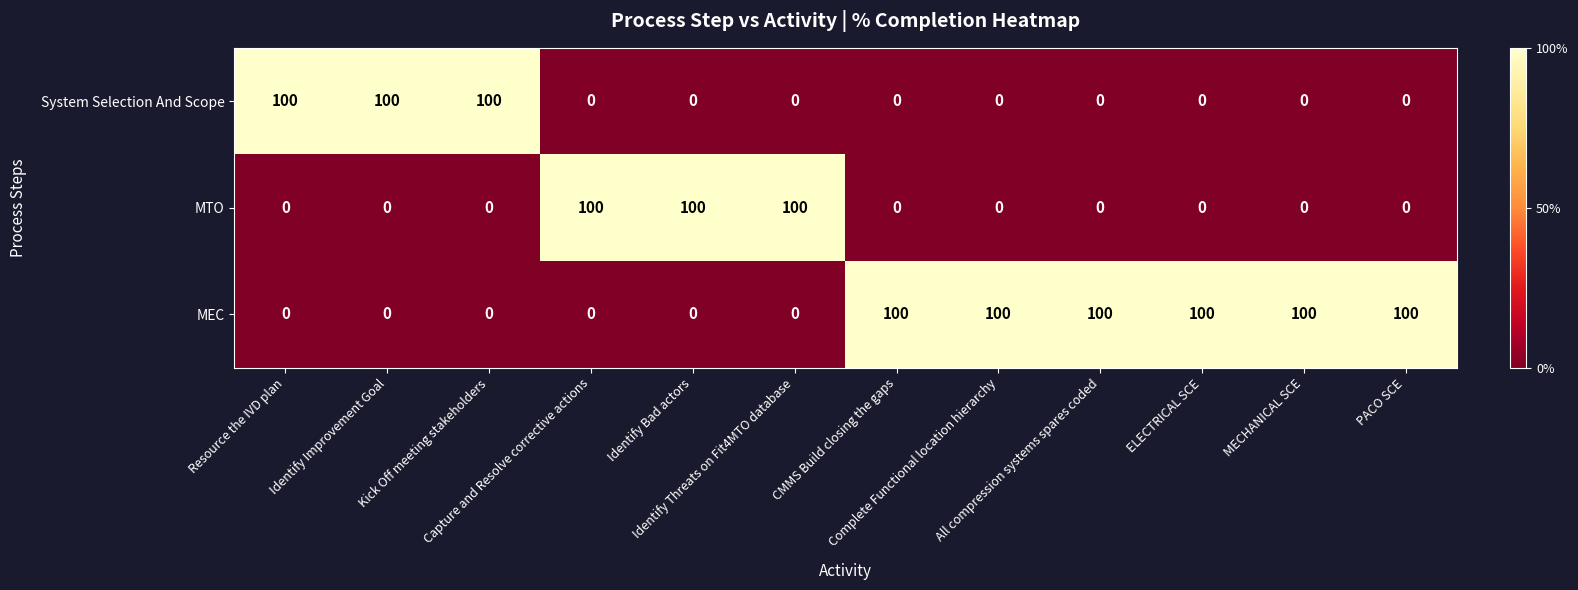

What is the difference between the maximum and second lowest values in the MTO series?

100